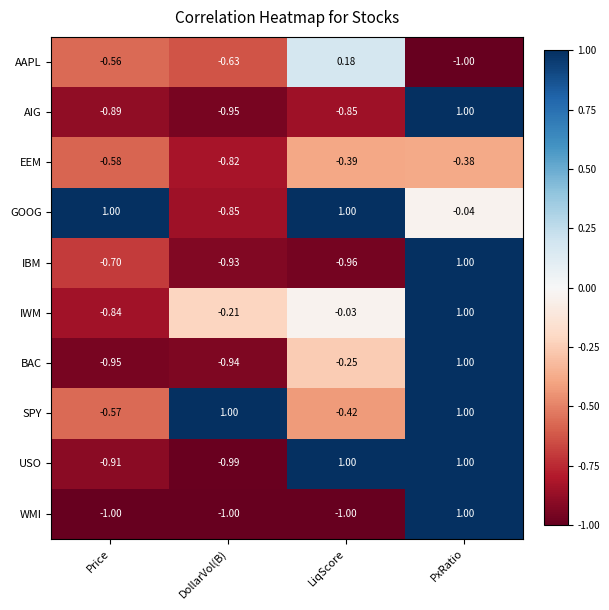

At which label is AAPL closest to 0?

LiqScore